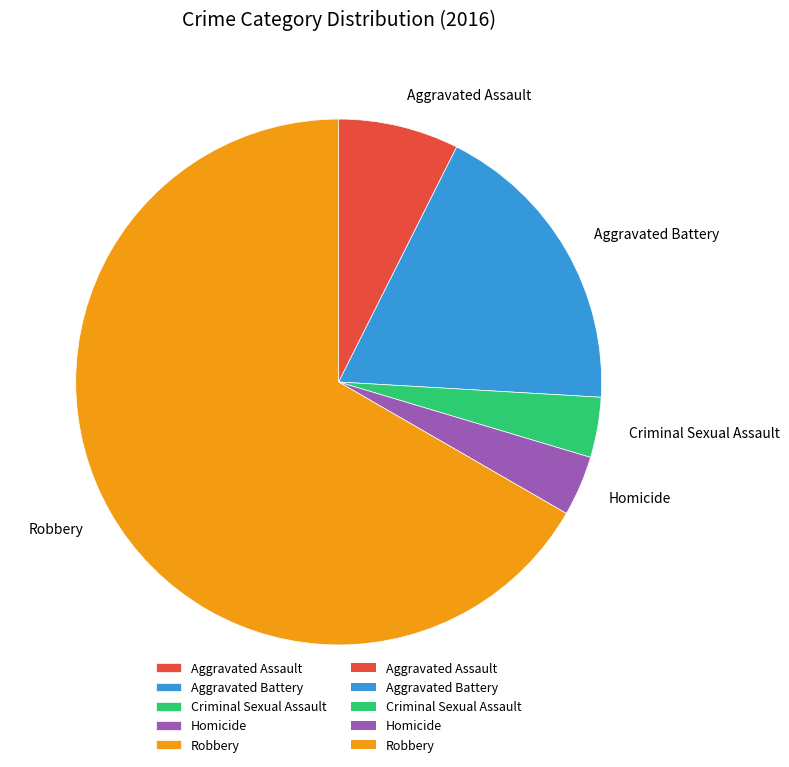

Is Robbery the majority of the pie?

Yes